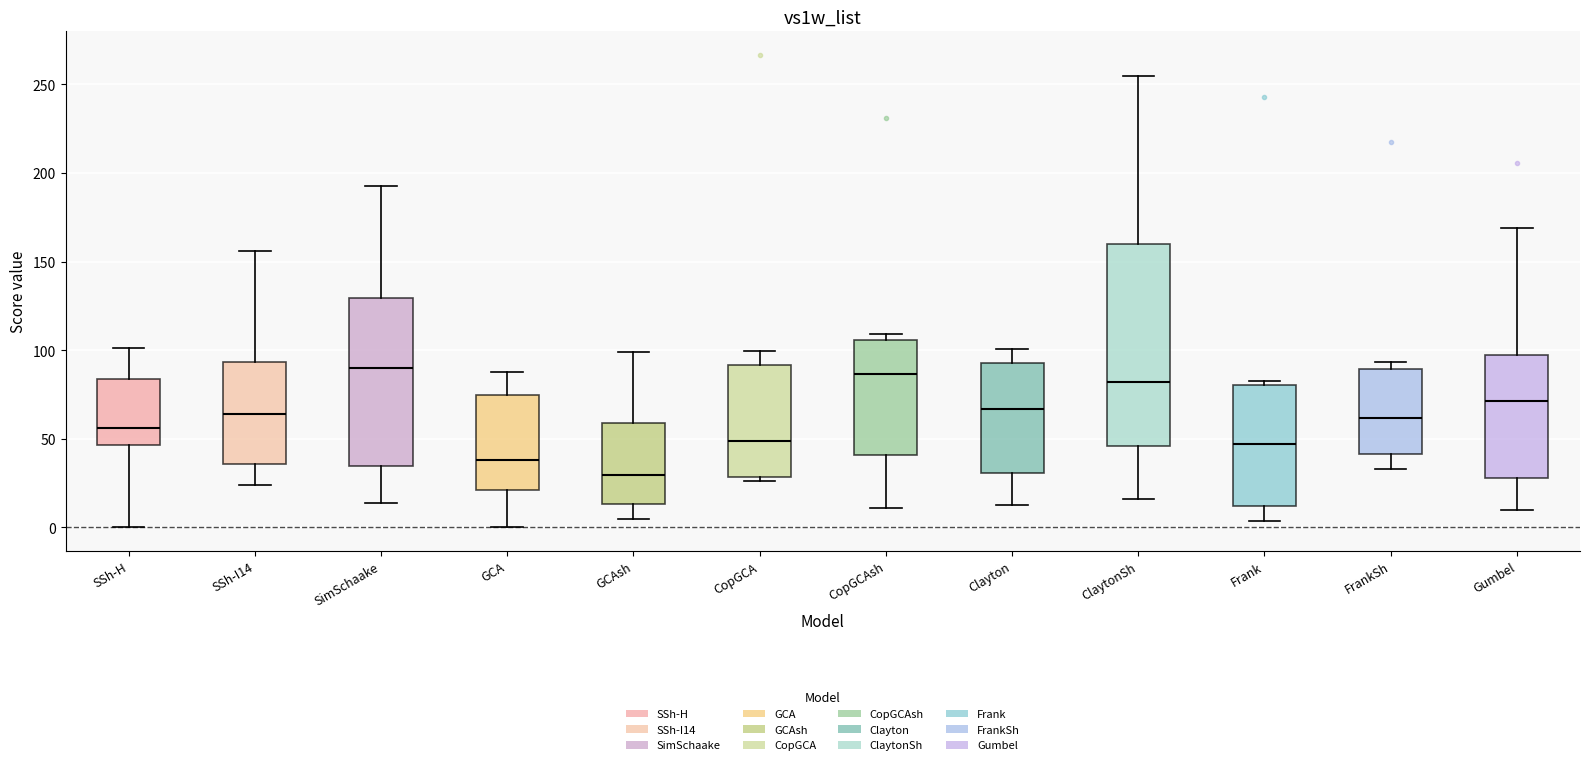

Comparing the boxes themselves (not the whiskers), which one is the tallest?

ClaytonSh